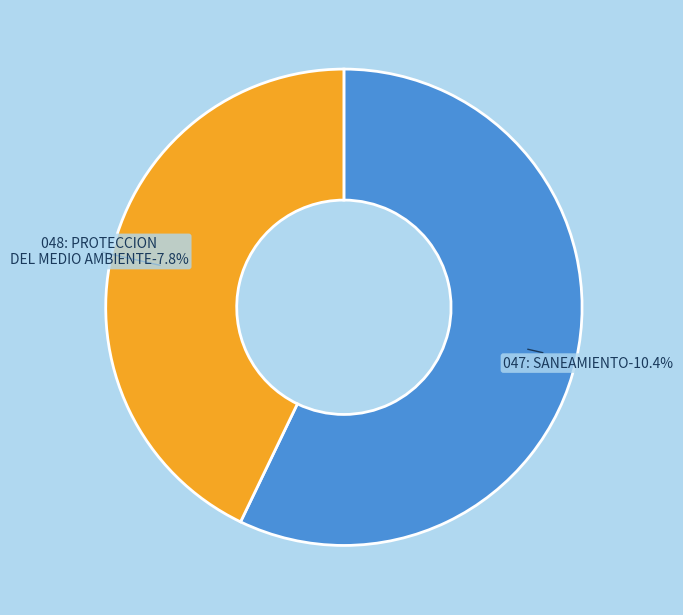

What percentage do 047: SANEAMIENTO and 048: PROTECCION DEL MEDIO AMBIENTE together represent?

100.0%